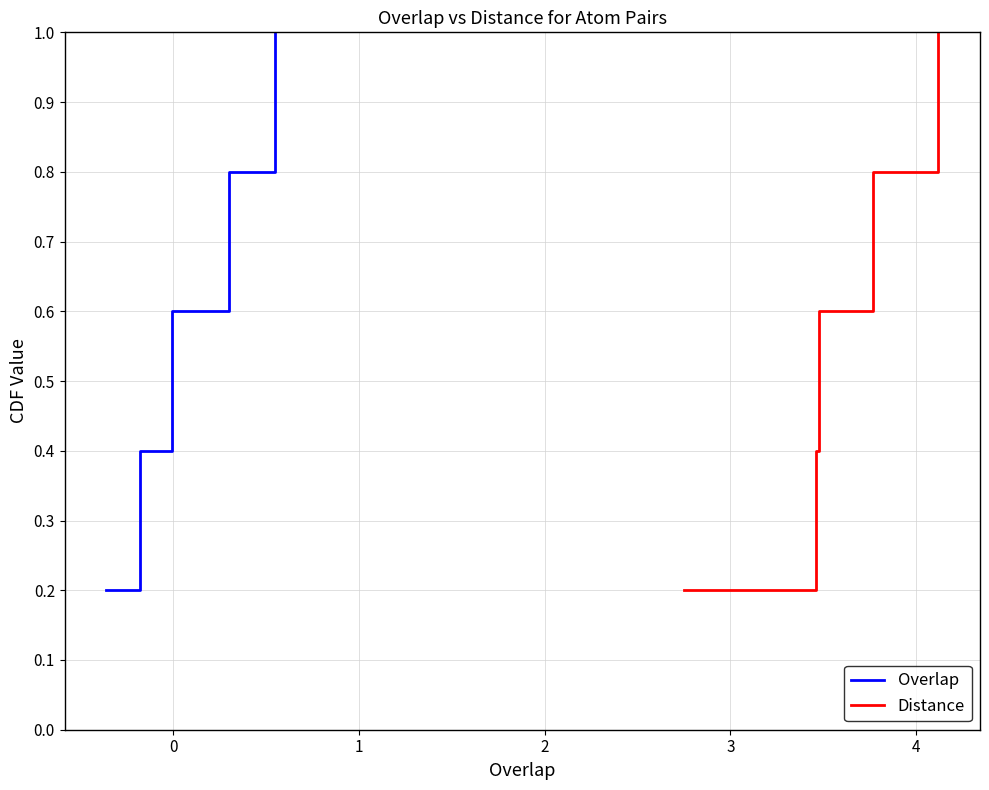

What is the highest value of the Overlap series?

1.0